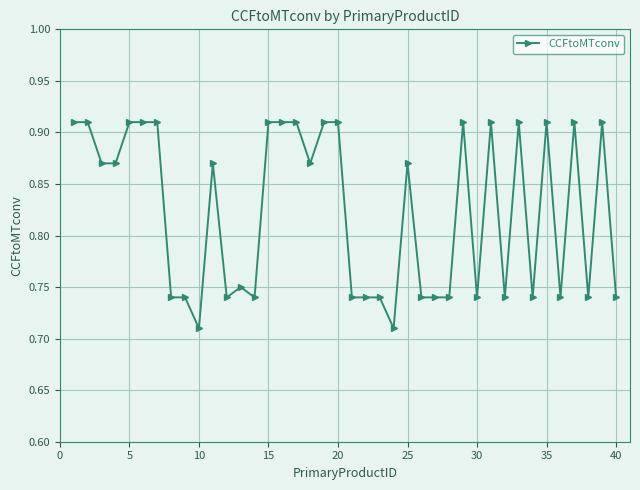

What is the sum of all values?

32.9